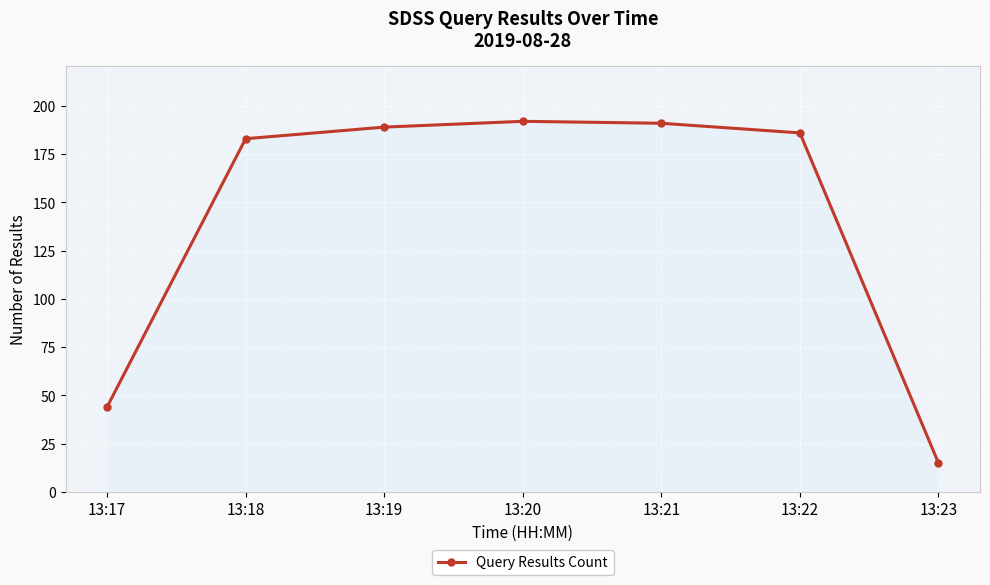

Approximately how many times larger is the value at 13:18 compared to 13:21?

1.0